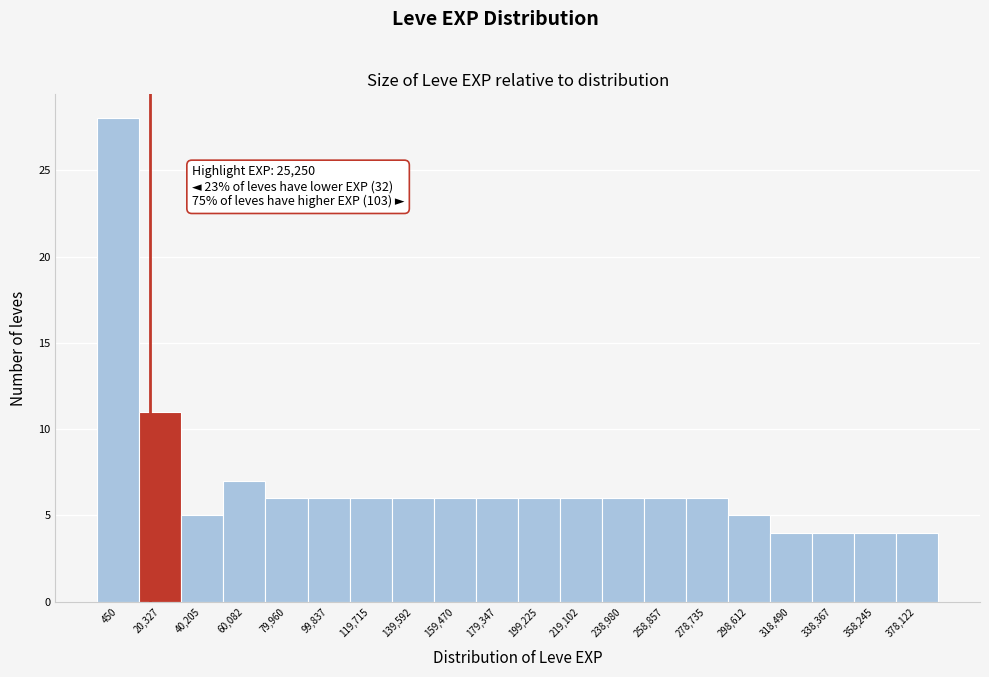

Reading right to left, list all the values displayed in this chart.

378,122=4	358,245=4	338,367=4	318,490=4	298,612=5	278,735=6	258,857=6	238,980=6	219,102=6	199,225=6	179,347=6	159,470=6	139,592=6	119,715=6	99,837=6	79,960=6	60,082=7	40,205=5	20,327=11	450=28